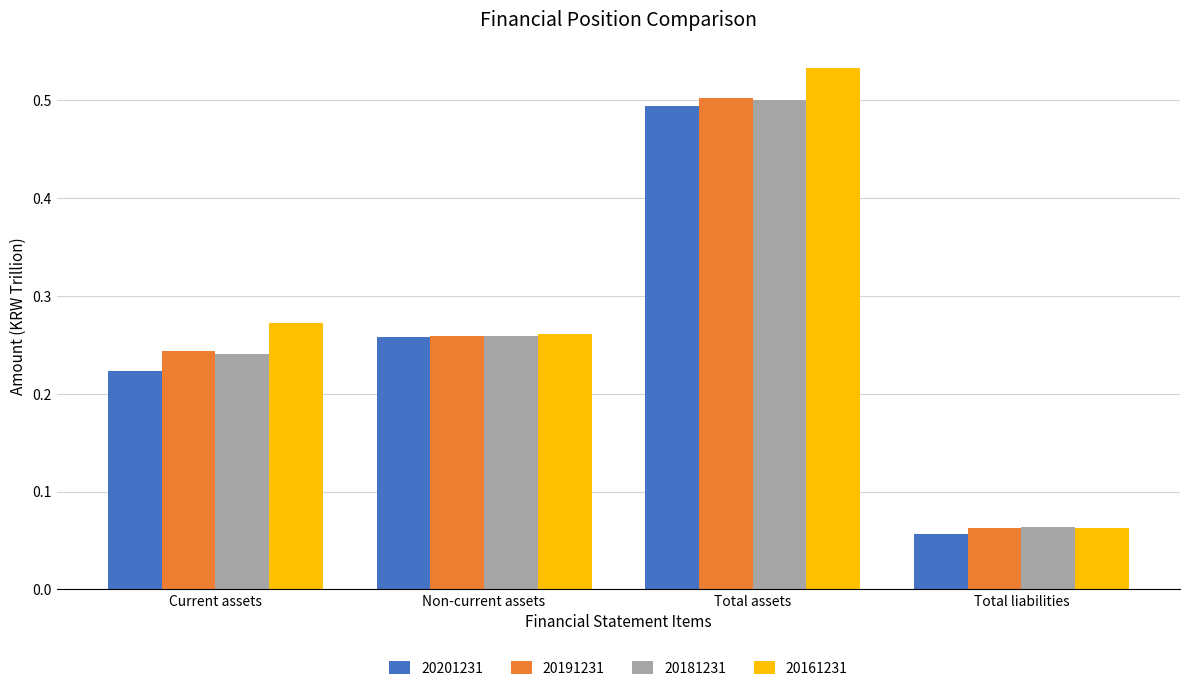

Which series has the largest total across all categories?

20161231